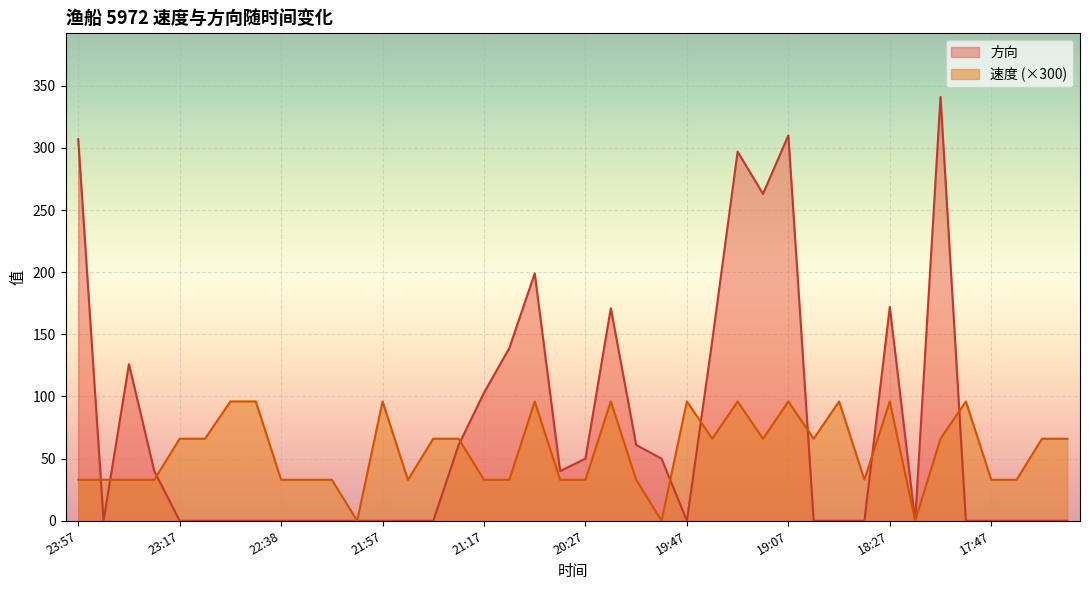

How many positive values does the 方向 series have?

18